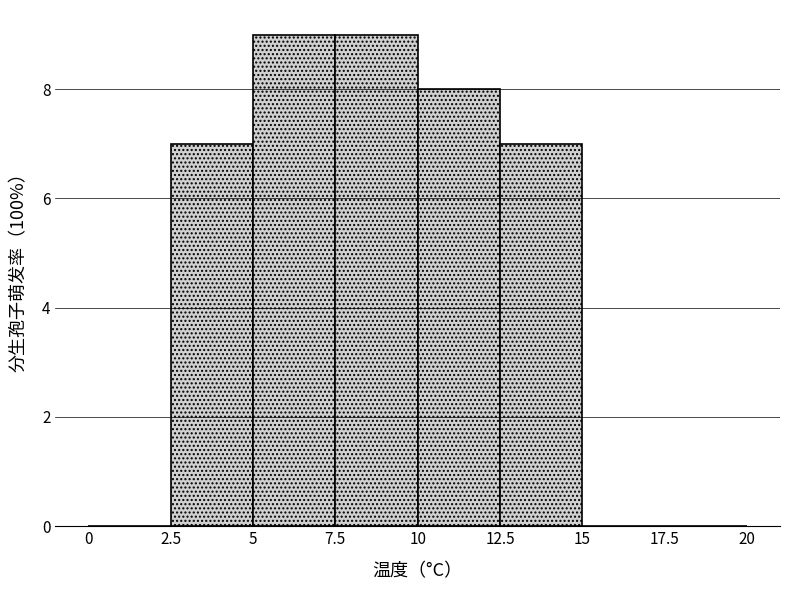

Reading left to right, transcribe this chart: for each bar, give the range it covers on the x-axis and its height. The values are not printed on the chart, so give them approximately, as read against the axis.

0 to 2.5: 0
2.5 to 5: 7
5 to 7.5: 9
7.5 to 10: 9
10 to 12.5: 8
12.5 to 15: 7
15 to 17.5: 0
17.5 to 20: 0